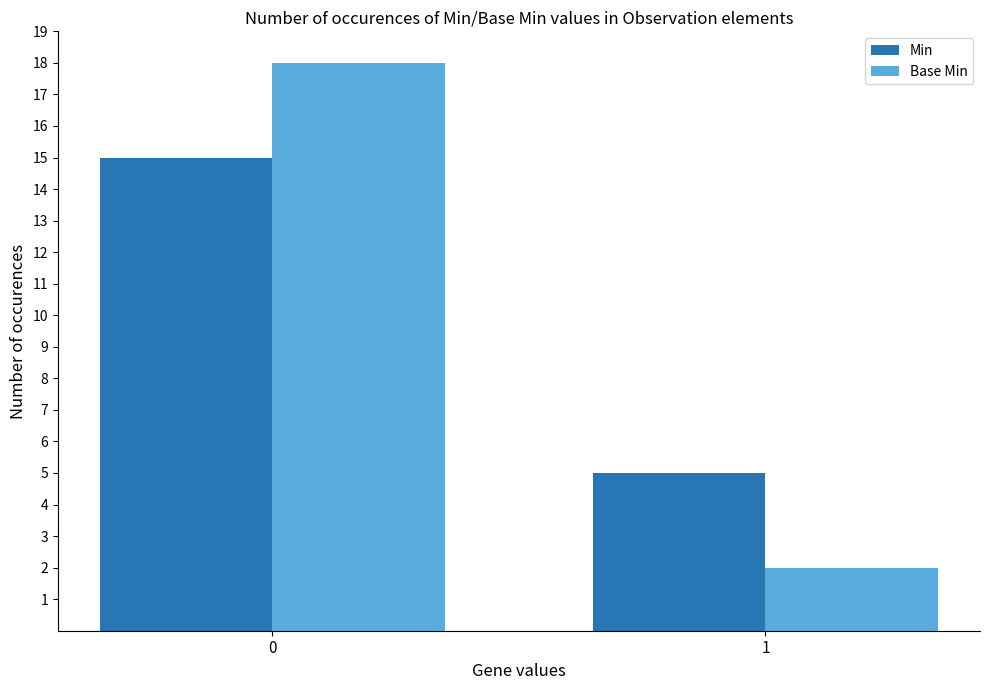

What is the minimum value shown in the chart?

2